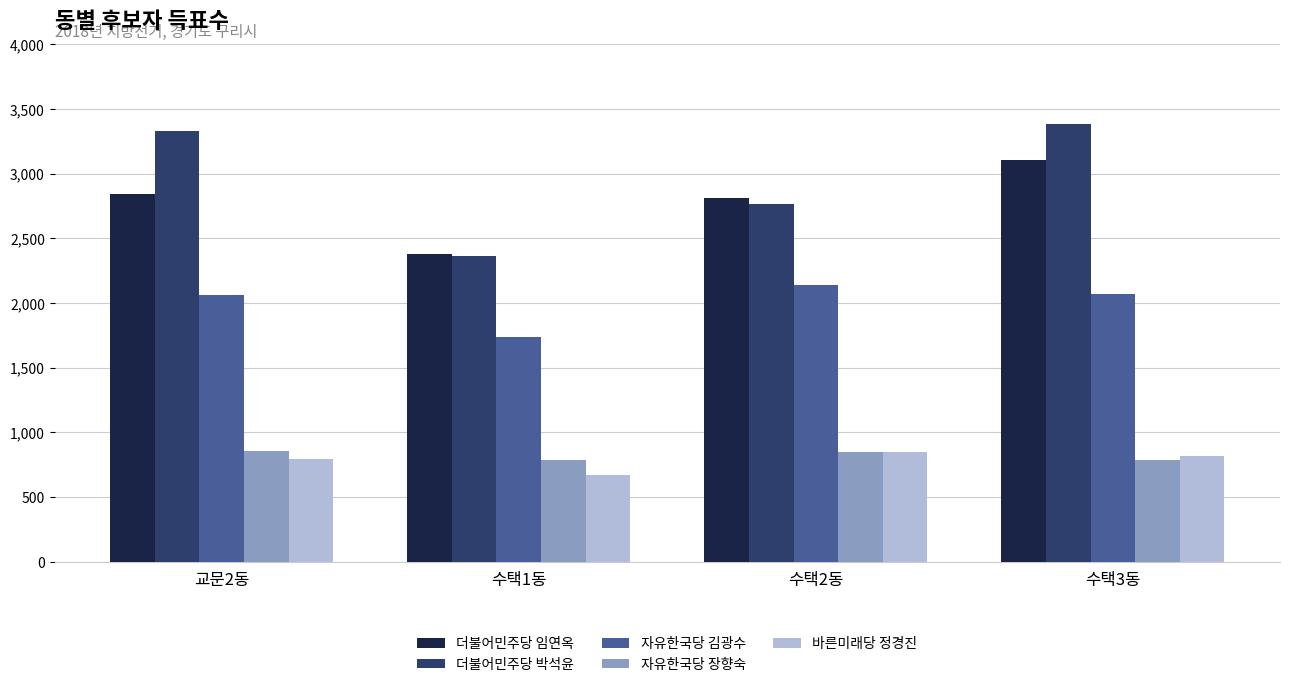

What is the difference between the maximum and second lowest values in the 더불어민주당 임연옥 series?

295